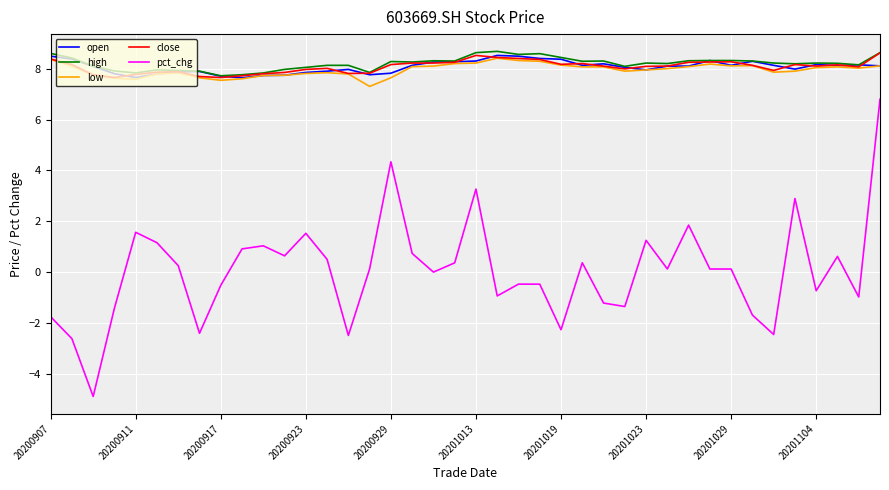

Which series has the widest spread of values?

pct_chg